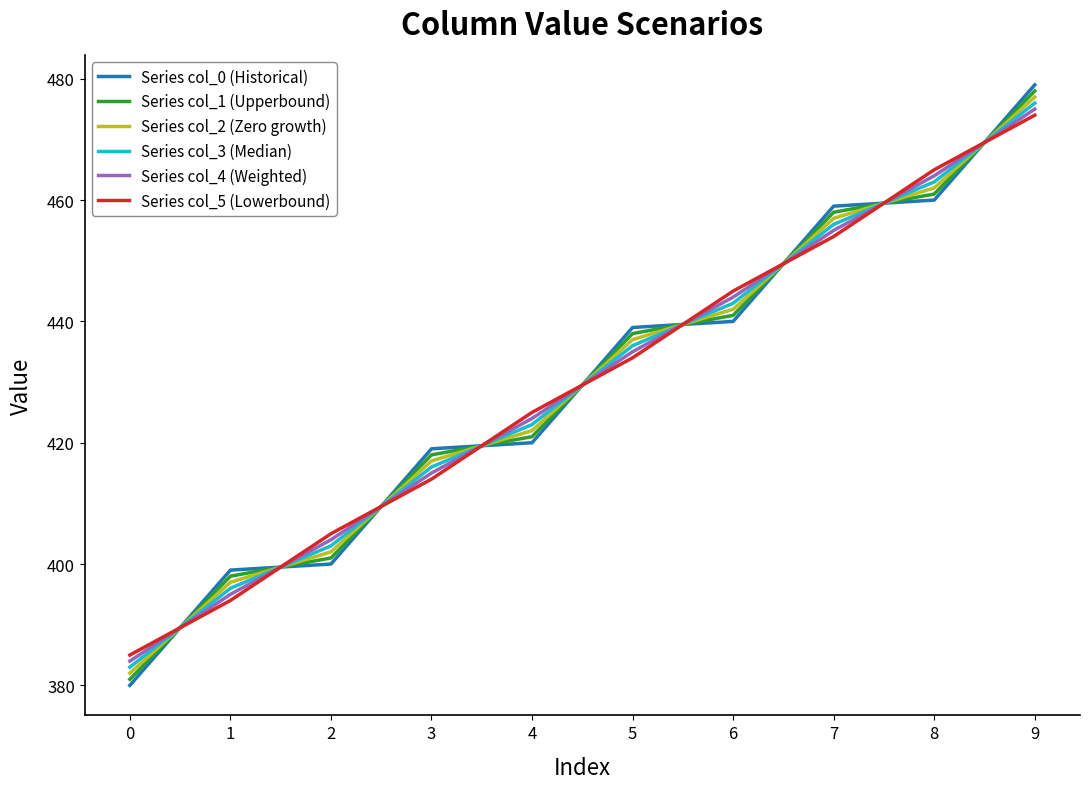

Between which two adjacent categories do Series col_4 (Weighted) and Series col_3 (Median) first intersect?

0 and 1